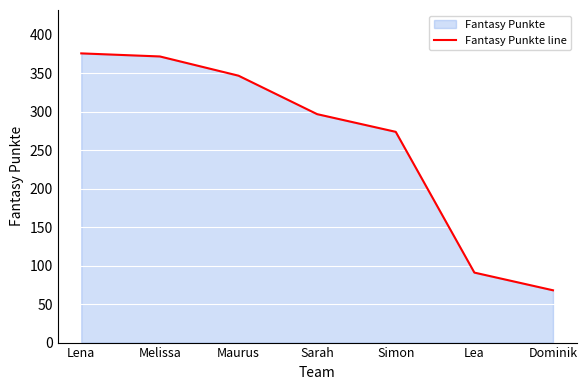

At which label does the data first exceed 297?

Lena